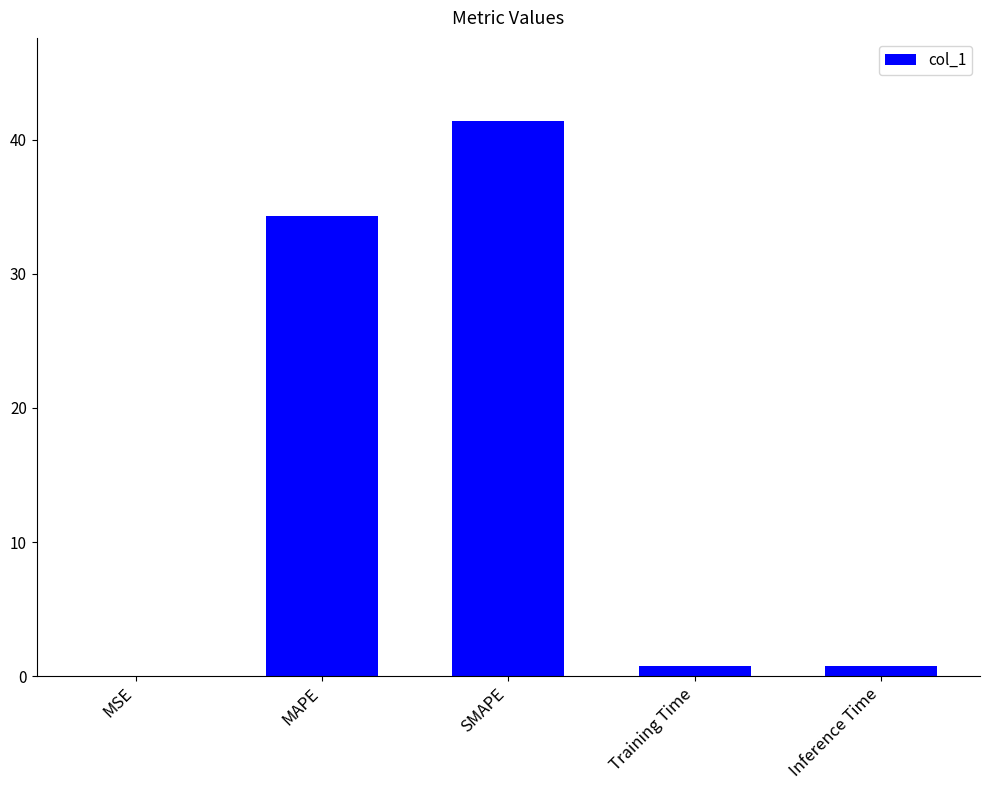

At which category does the chart reach its peak across all series?

SMAPE